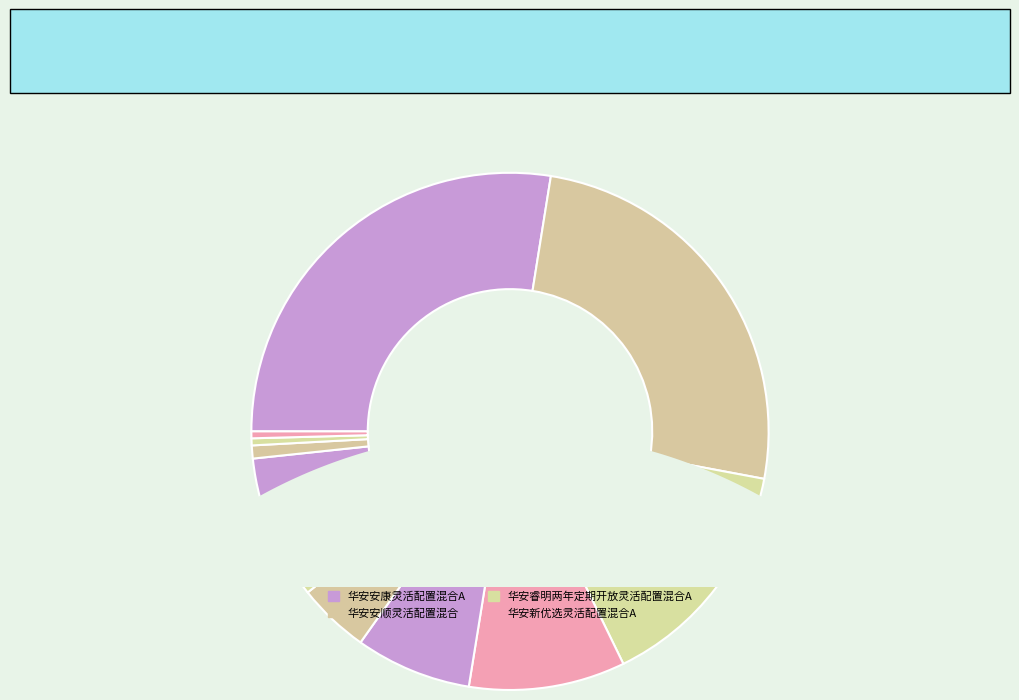

Which slice is the smallest?

华安新泰利灵活配置混合C